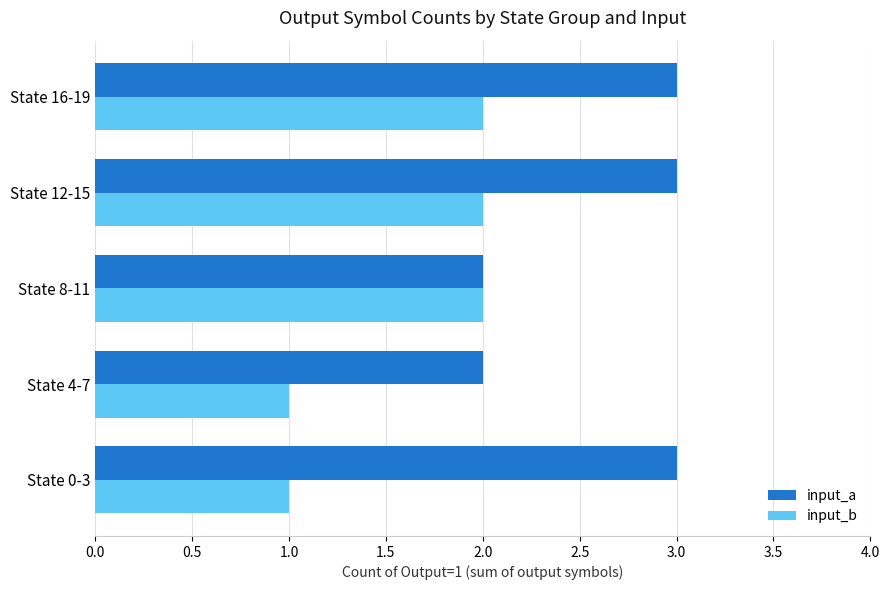

How many data points does each series have?

5